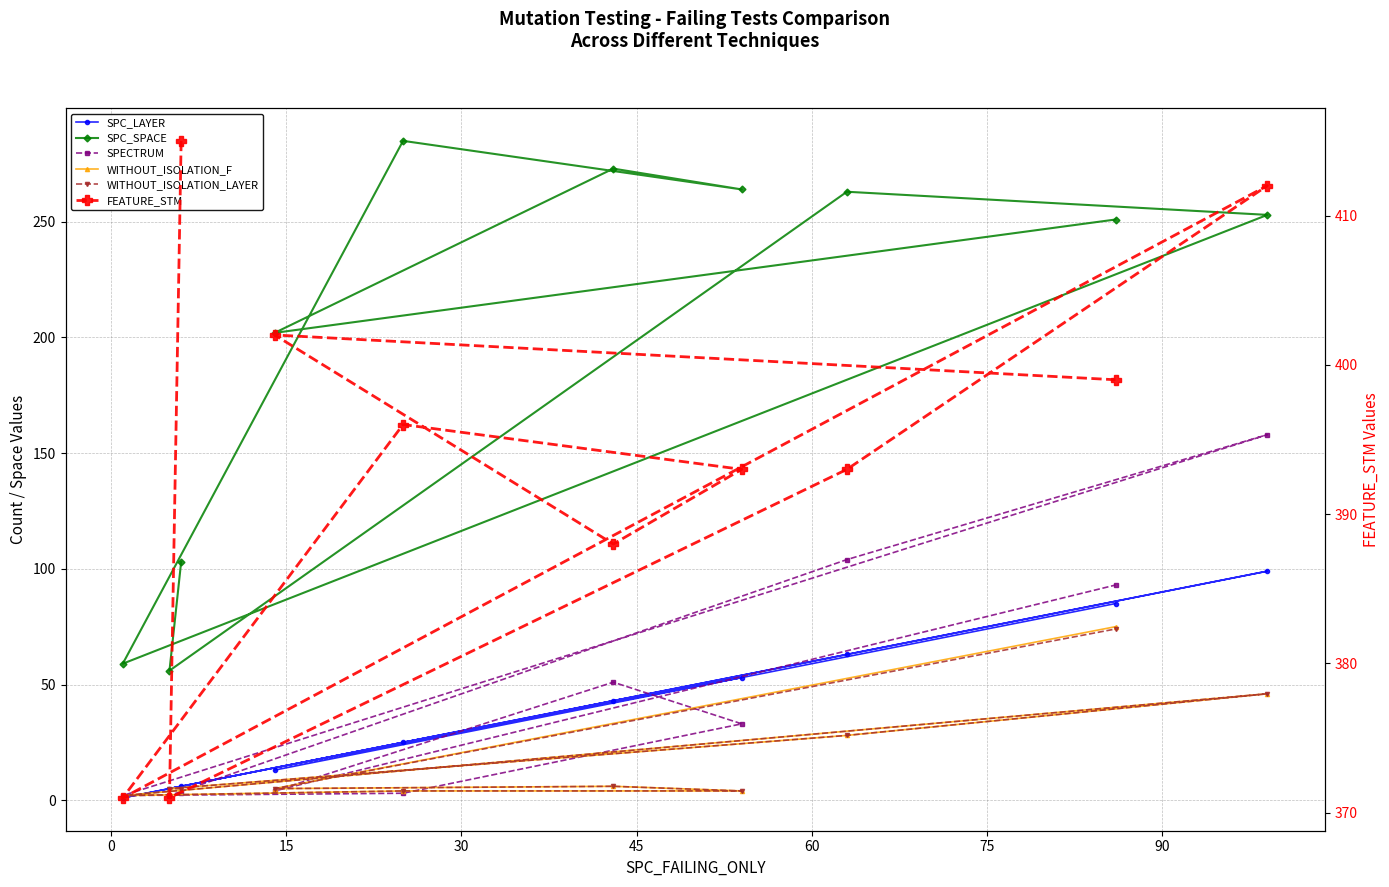

How many interior local peaks does the FEATURE_STM series have?

3